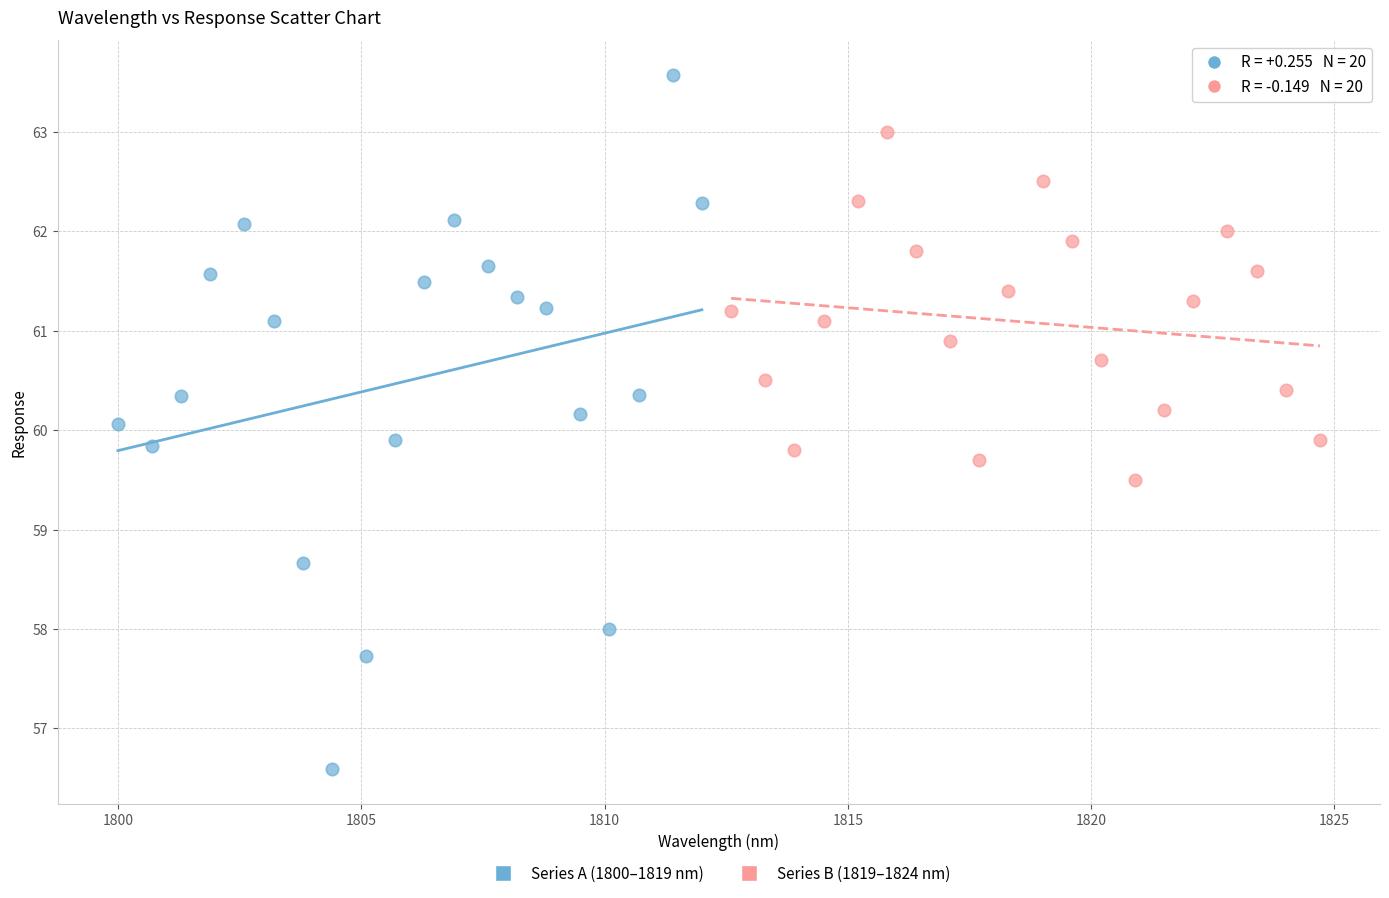

Which series contains the lowest Y value?

Series A (1800–1819 nm)